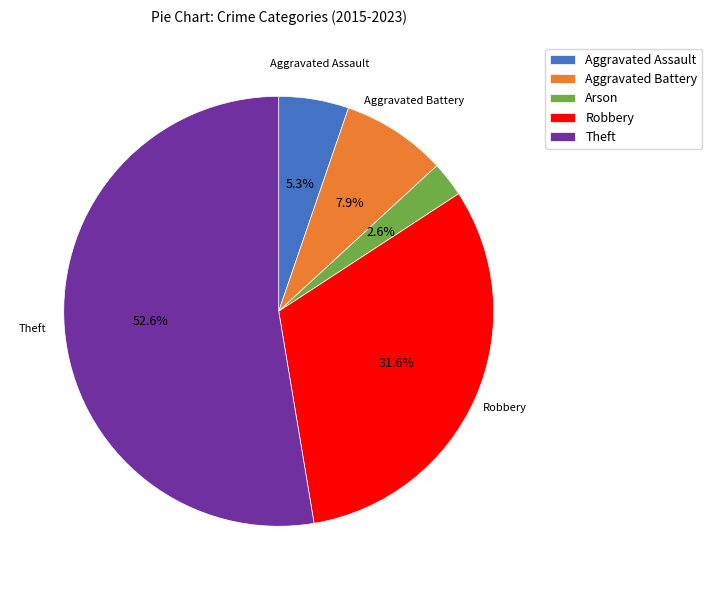

What percentage do Robbery and Aggravated Battery together represent?

39.5%